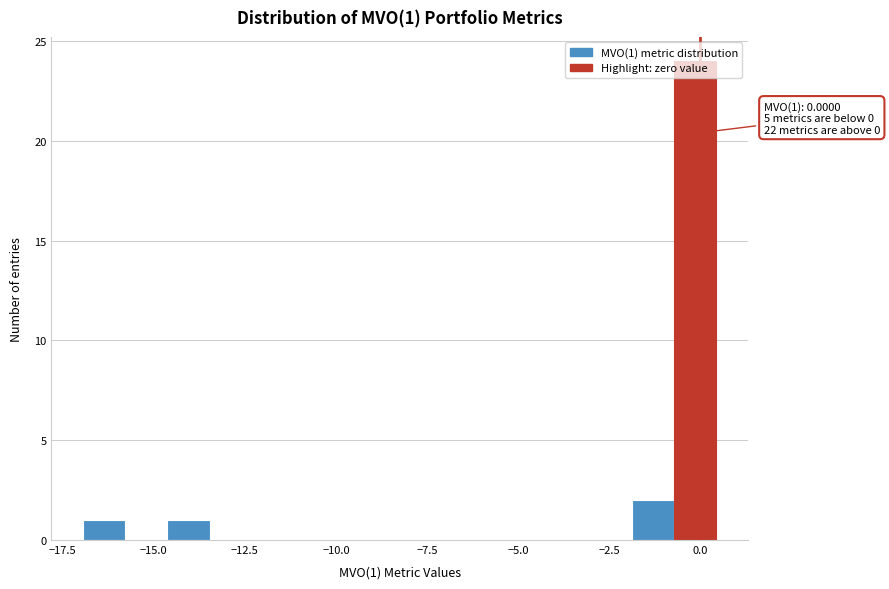

Around what value on the x-axis is the tallest bar? Give the approximate position of its centre, as read against the axis.

0.0